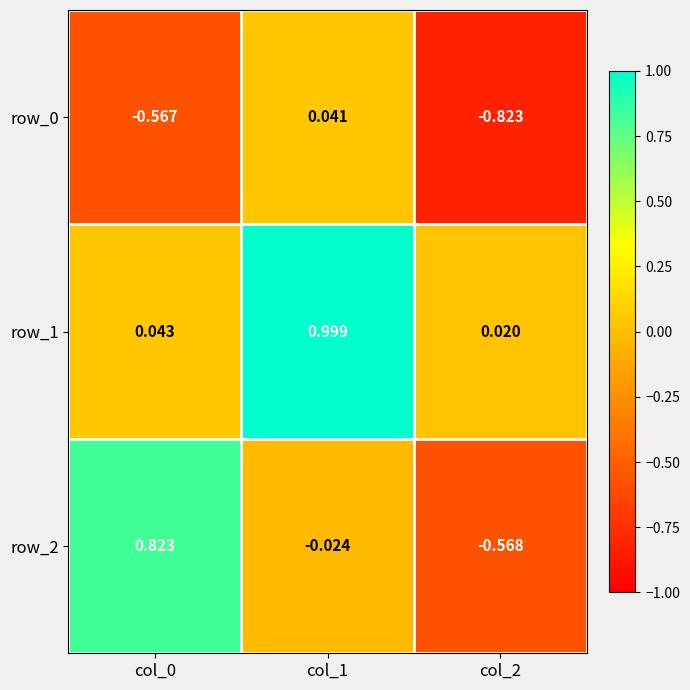

How many data points does each series have?

3